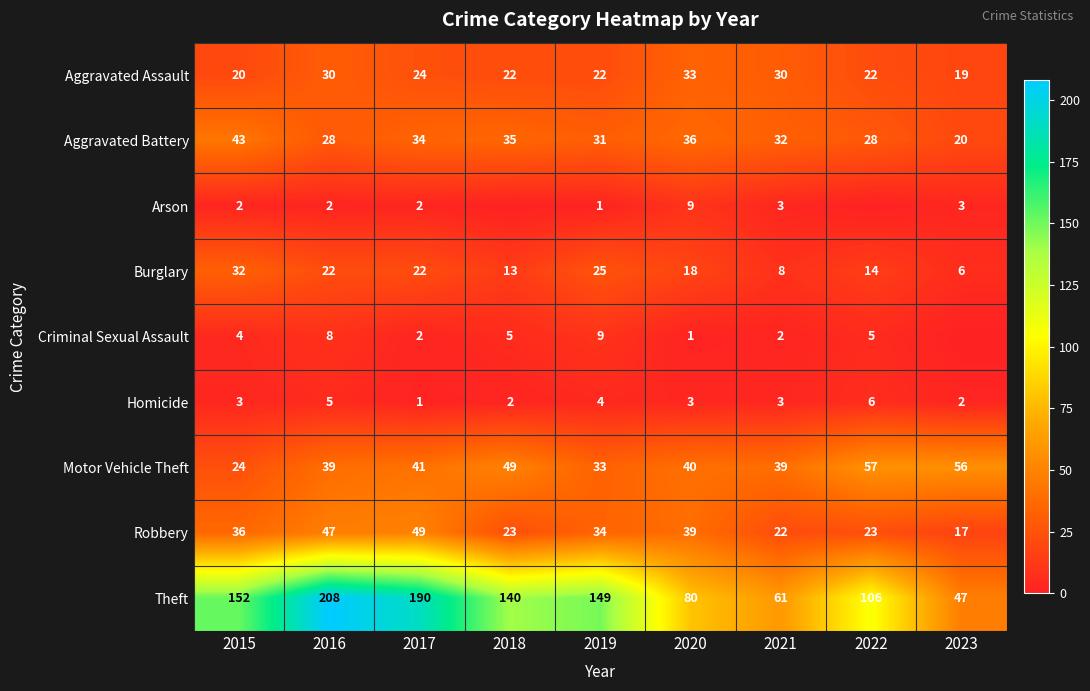

What is the total value across all series at 2023?

170